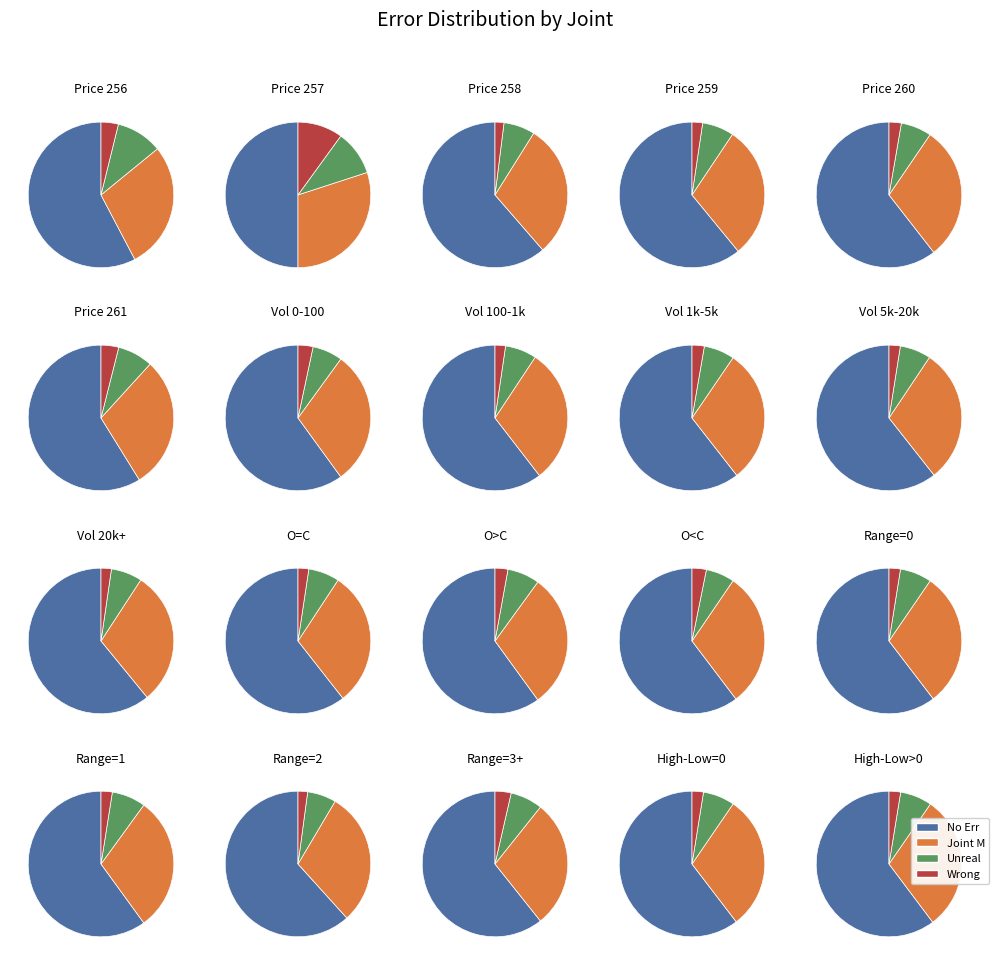

Does 2 represent more than half of the total?

No